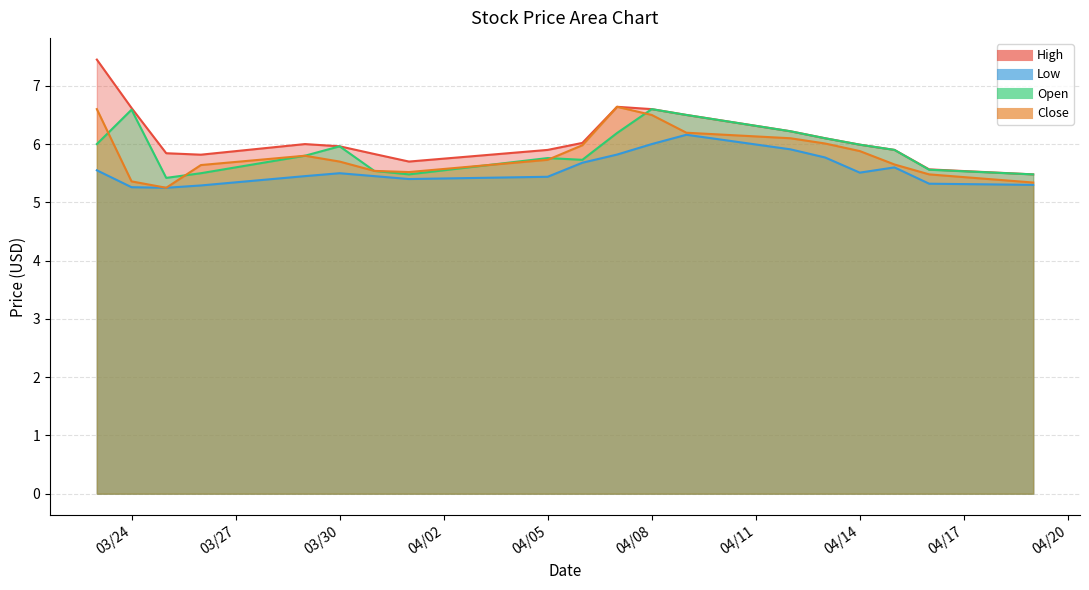

True or false: Open has a value of 10.1 at 04/05.

False